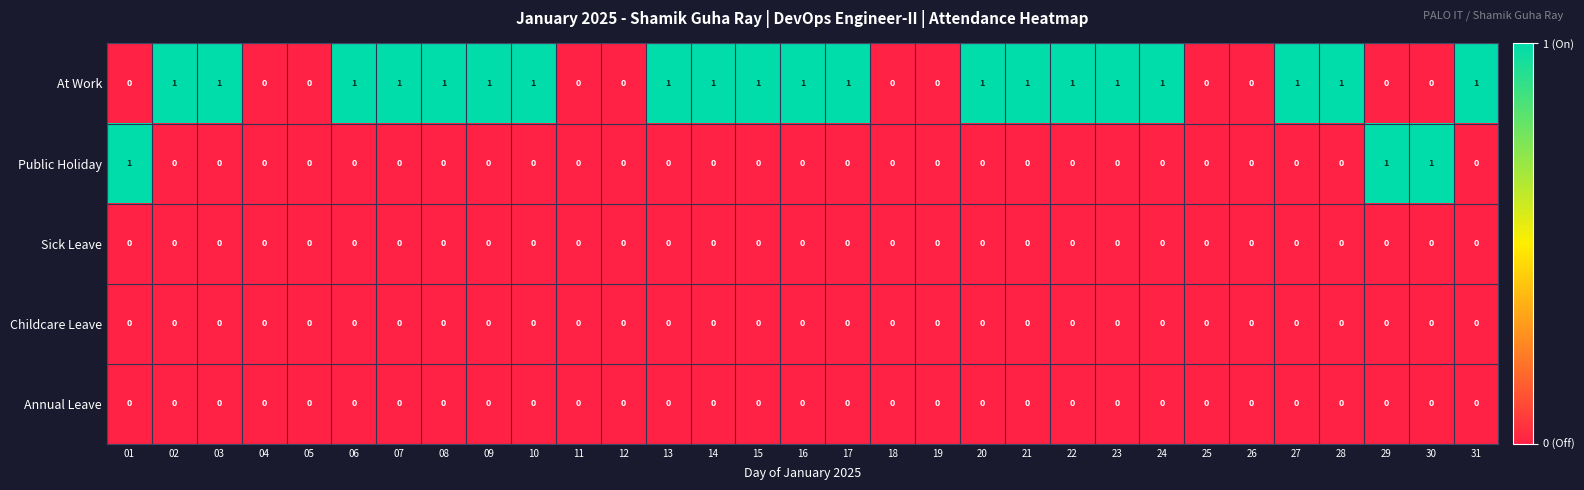

Count the number of data series in this chart.

5